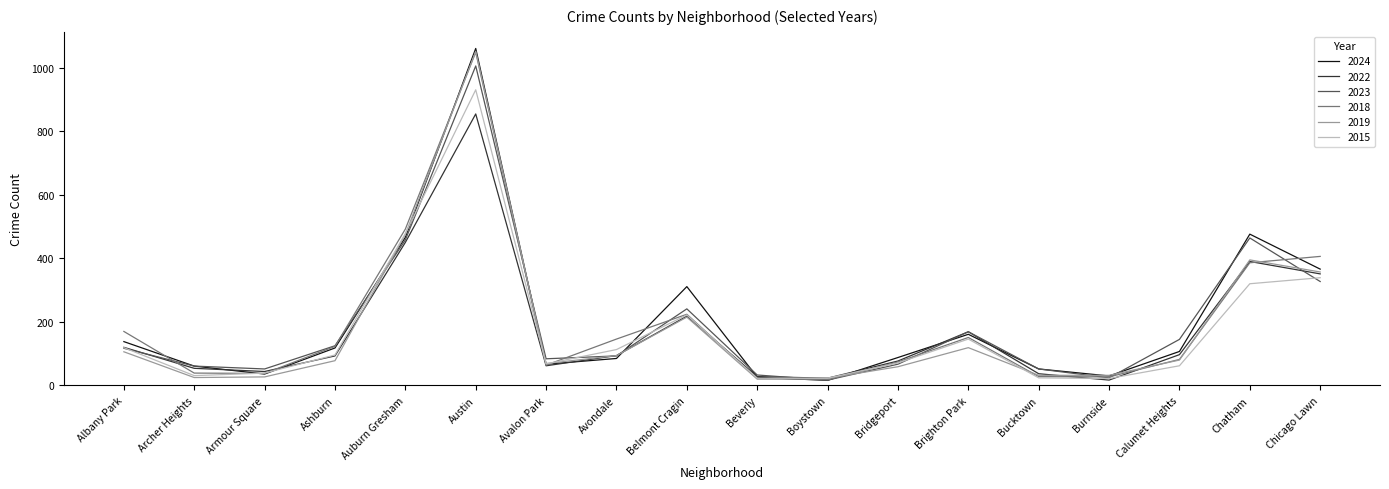

What is the maximum value shown in the chart?

1060